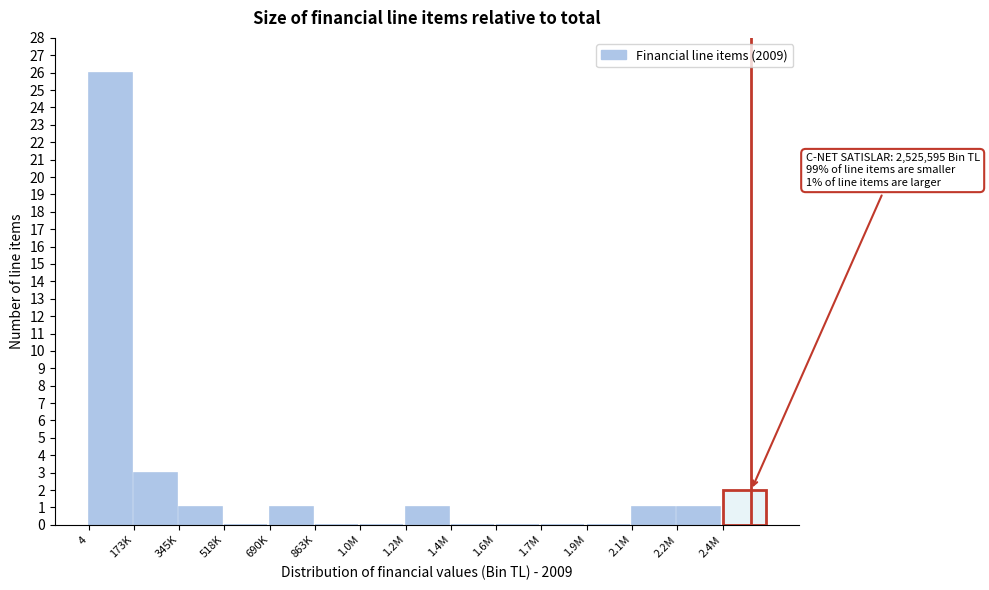

Reading right to left, what are all the values shown in this chart?

2.4M=2	2.2M=1	2.1M=1	1.9M=0	1.7M=0	1.6M=0	1.4M=0	1.2M=1	1.0M=0	863K=0	690K=1	518K=0	345K=1	173K=3	4=26